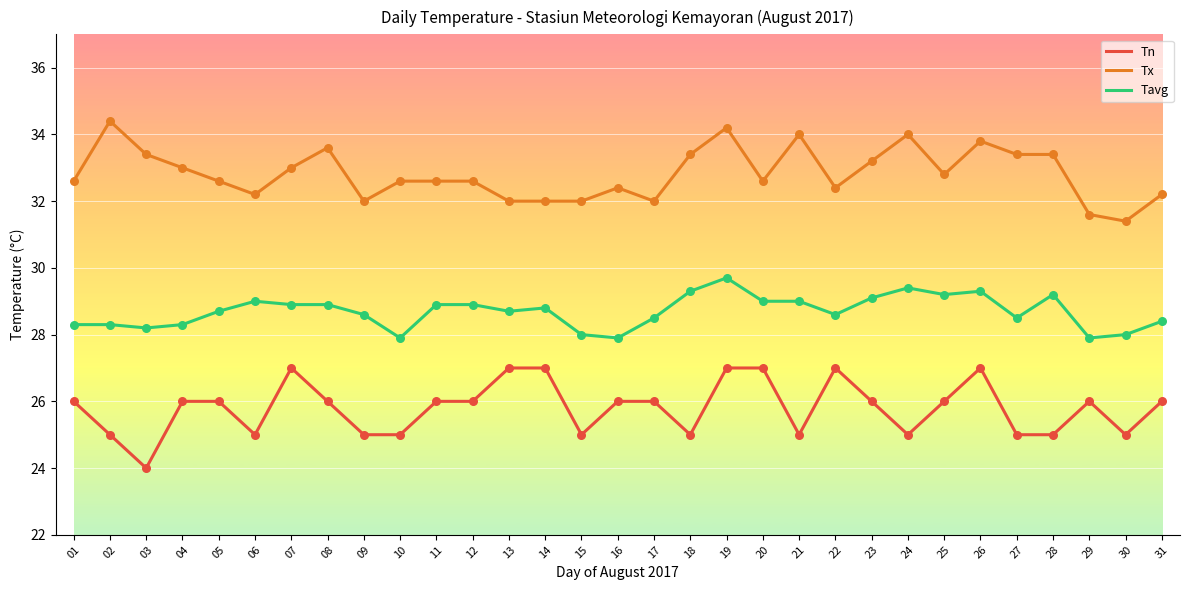

What is the total value across all series at 03?

85.6